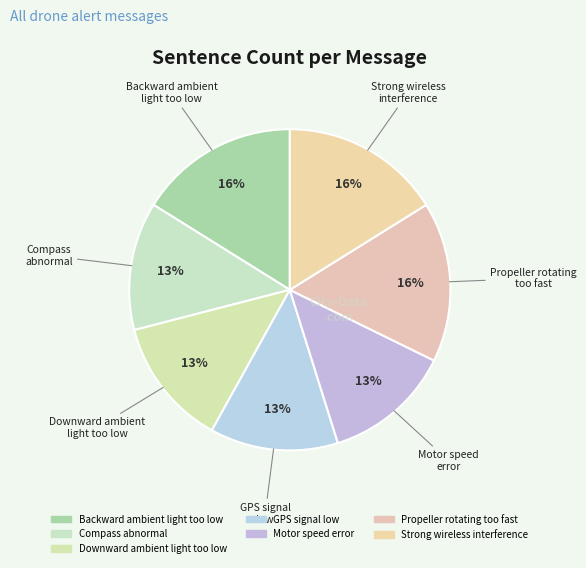

How many segments does this pie chart have?

7